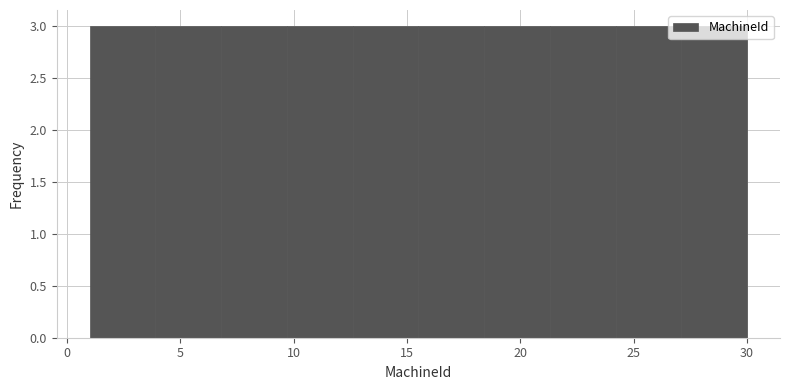

Reading left to right, list every bar in this chart as the range it spans on the x-axis followed by its height. Neither the bar edges nor the heights are printed on the chart, so give them approximately, as read against the axes.

1.0 to 3.9: 3
3.9 to 6.8: 3
6.8 to 9.7: 3
9.7 to 12.6: 3
12.6 to 15.5: 3
15.5 to 18.4: 3
18.4 to 21.3: 3
21.3 to 24.2: 3
24.2 to 27.1: 3
27.1 to 30.0: 3